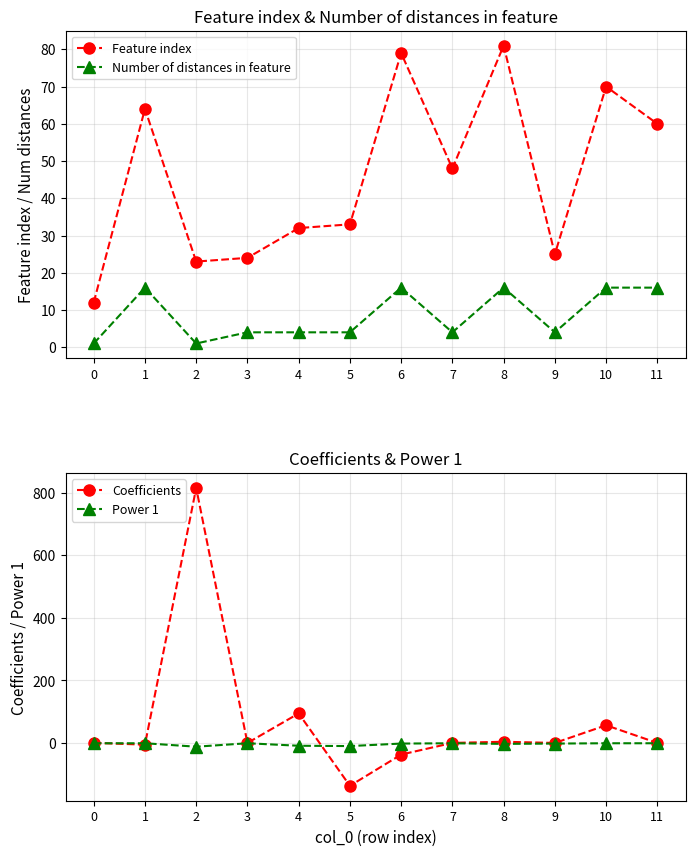

Between 2 and 11, which series saw the biggest shift?

Coefficients